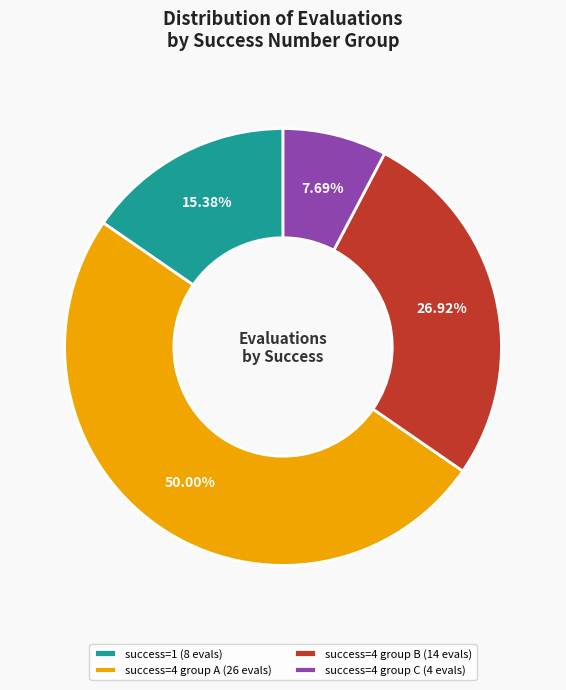

Do success=4 group A (26 evals) and success=4 group C (4 evals) together represent more than half of the pie?

Yes